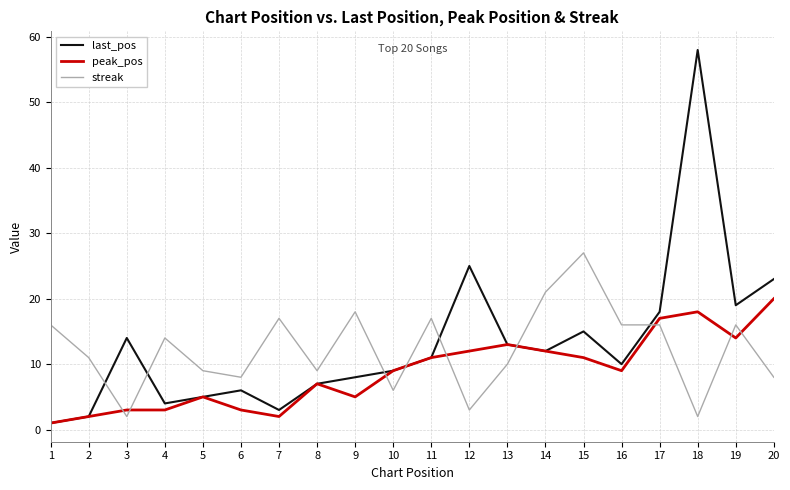

What is the minimum value shown in the chart?

1